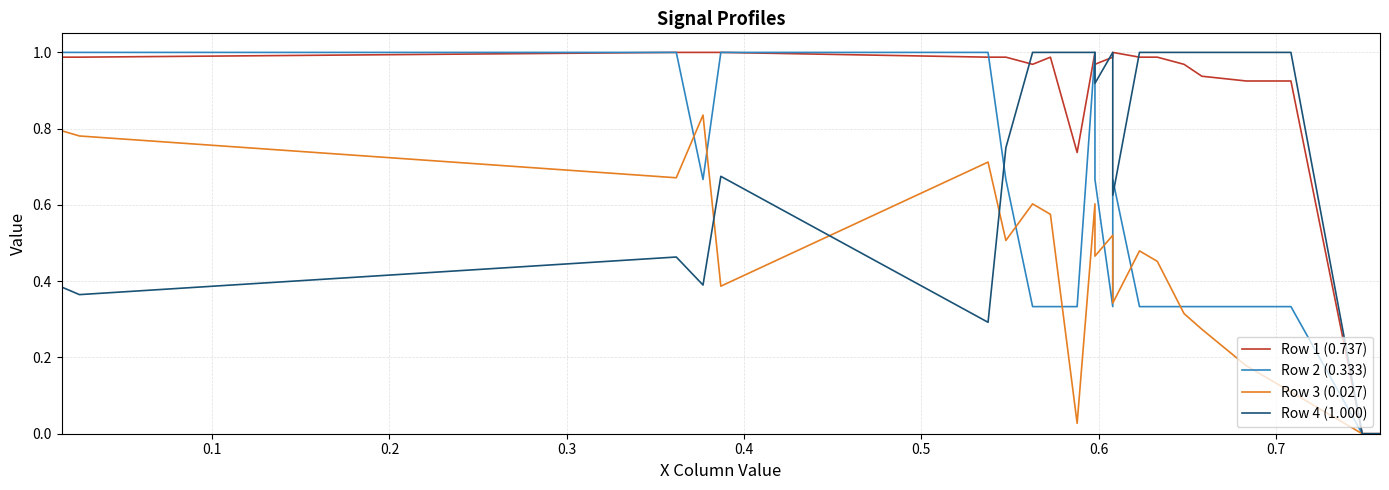

Rank the series by their maximum value, from highest to lowest.

Row 1 (0.737), Row 2 (0.333), Row 4 (1.000), Row 3 (0.027)